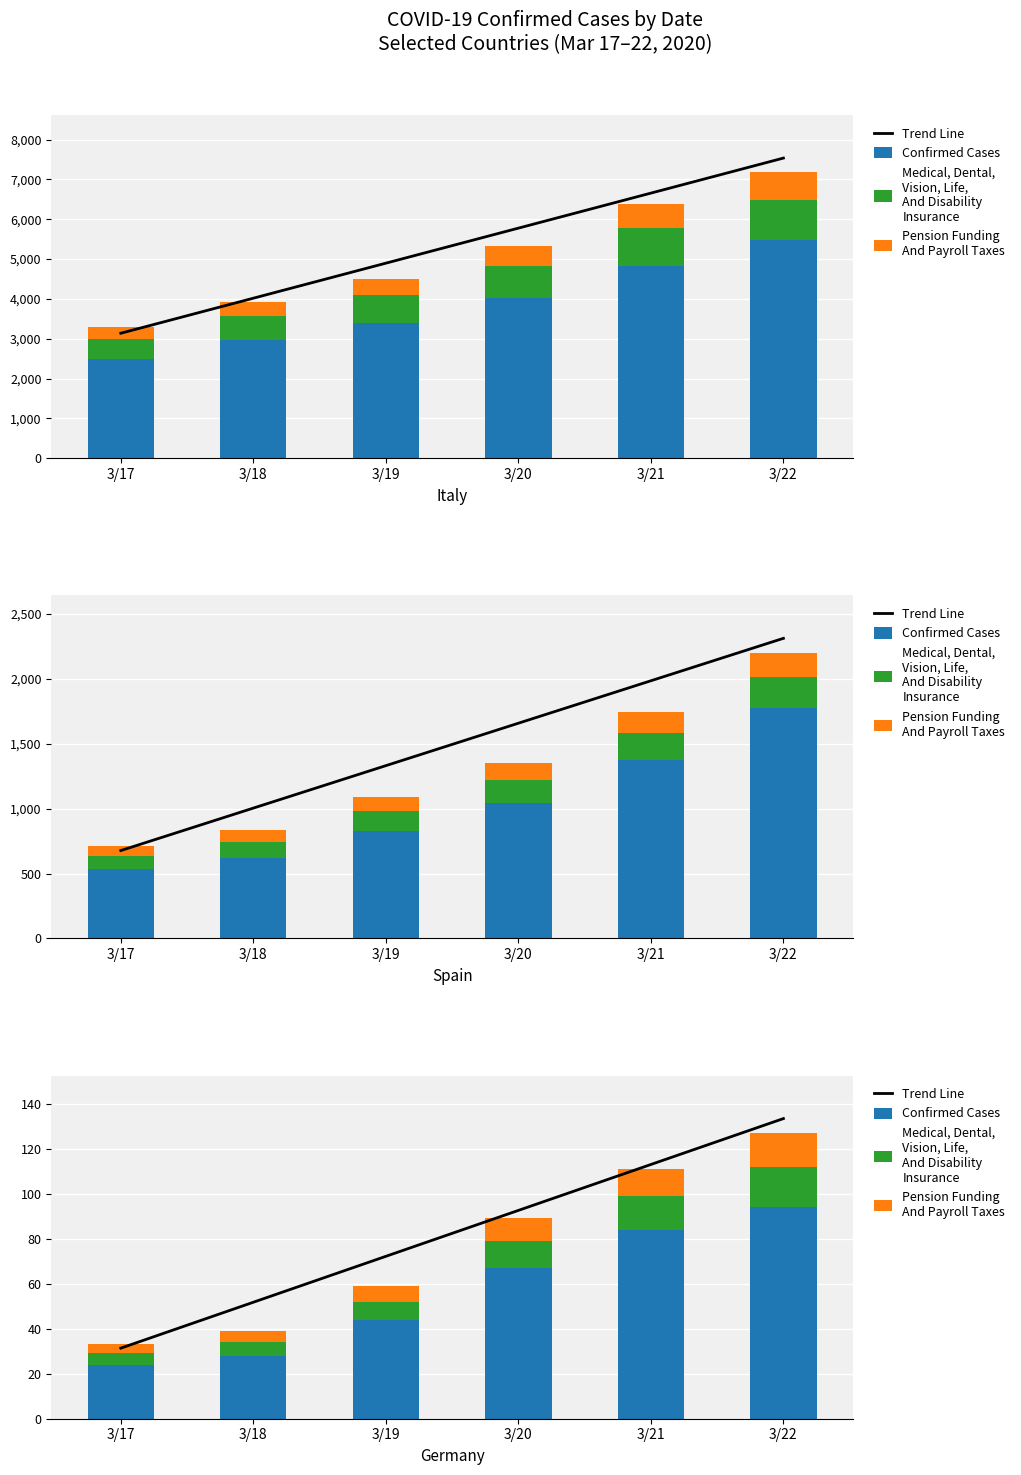

What is the value of the Trend Line bar at the 6th from the left?

133.3